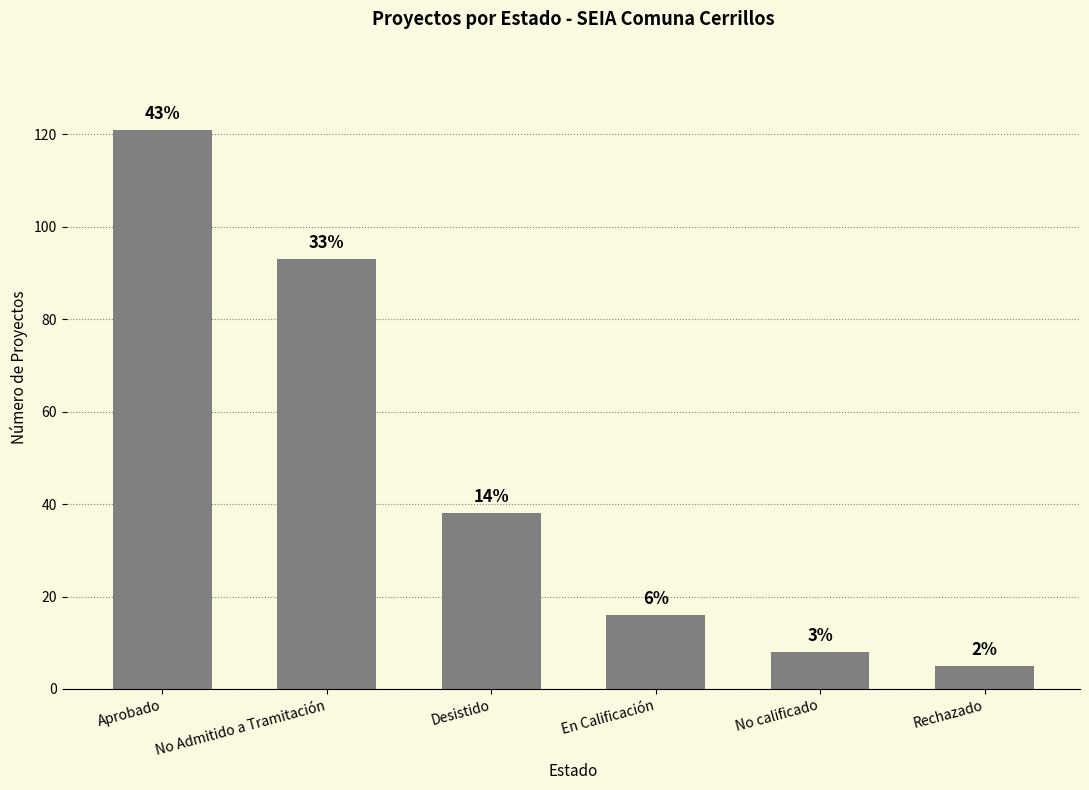

What is the sum of the values at No calificado and Rechazado?

13